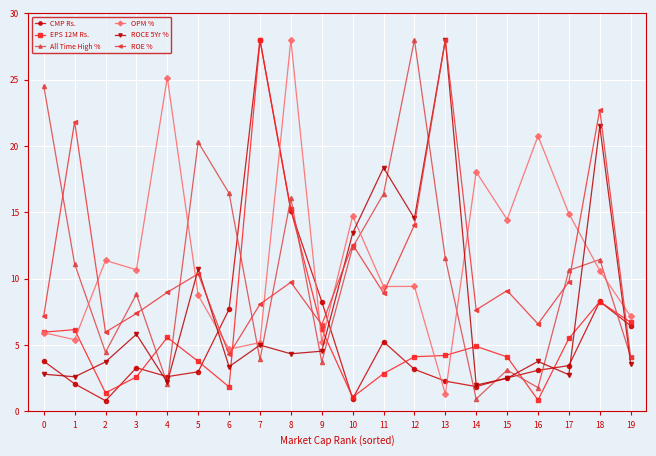

Rank the series at 1 from highest to lowest value.

ROE %, All Time High %, EPS 12M Rs., OPM %, ROCE 5Yr %, CMP Rs.